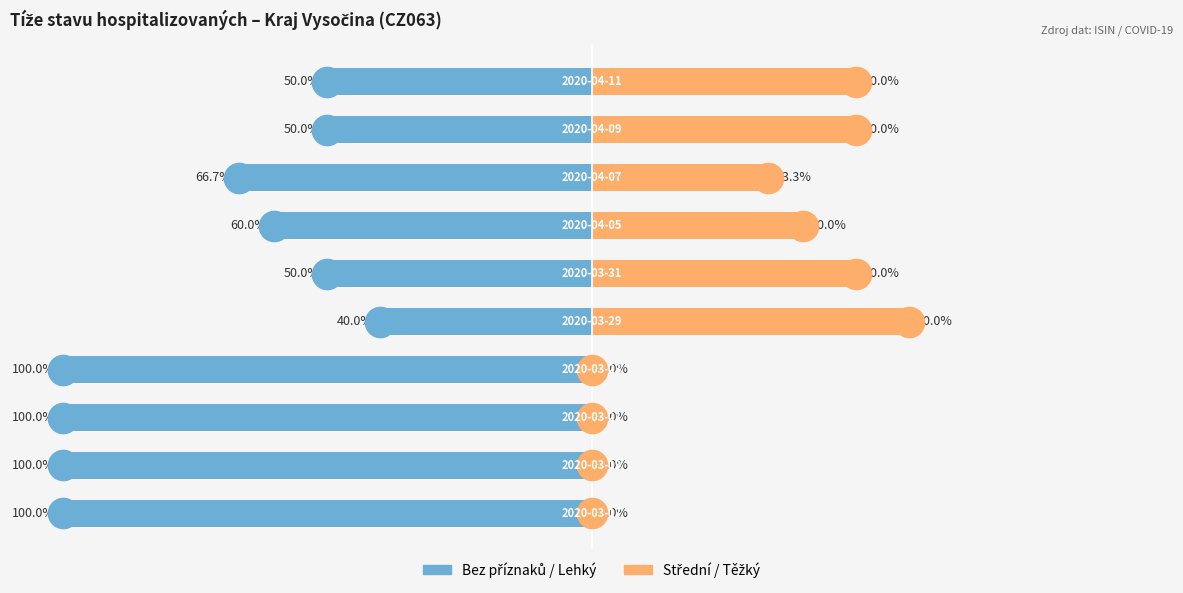

Are the bars grouped side by side (vs. stacked)?

Yes